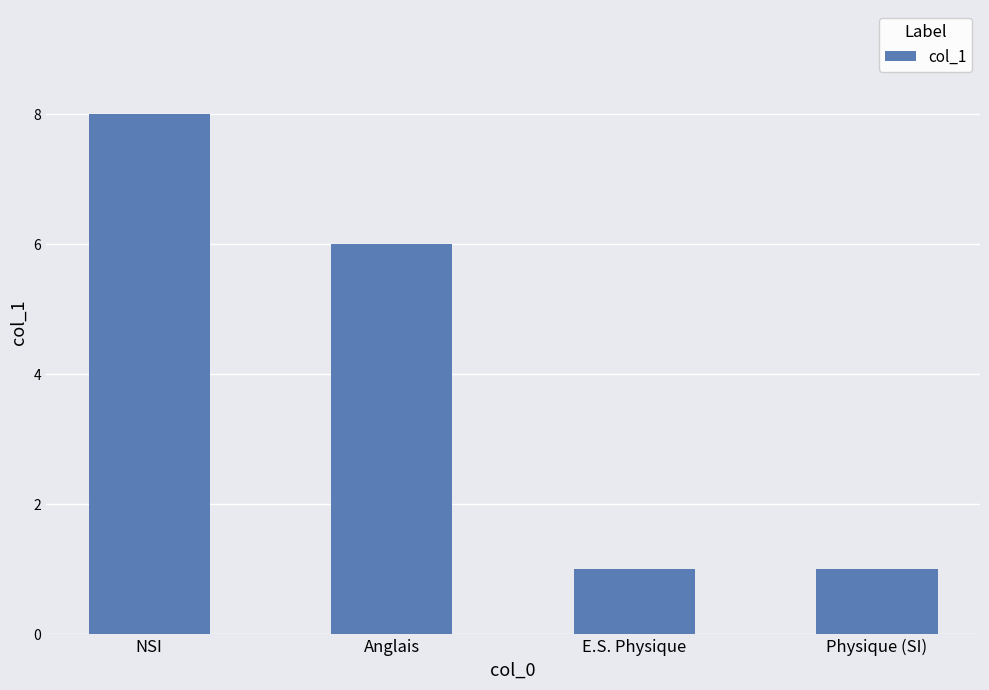

Reading left to right, extract all data points from this chart.

8	6	1	1